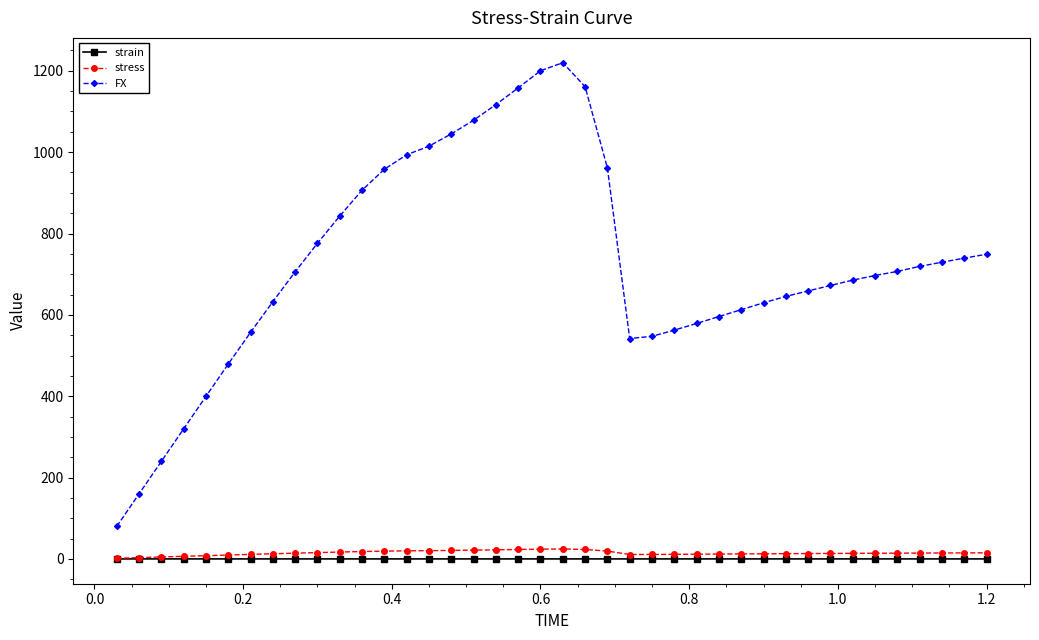

What is the lowest value of the FX series?

80.0